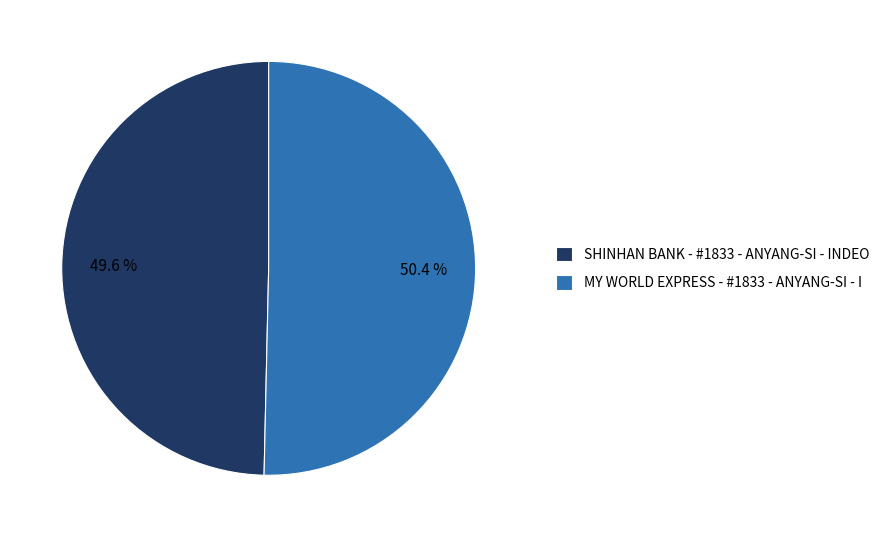

True or false: MY WORLD EXPRESS - #1833 - ANYANG-SI - I accounts for 42% of the total.

False